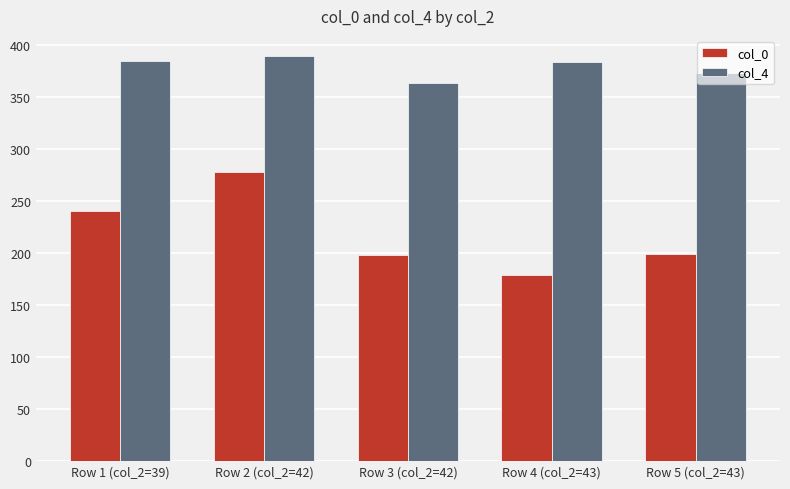

The col_4 series shows 363 at Row 3 (col_2=42). True or false?

True